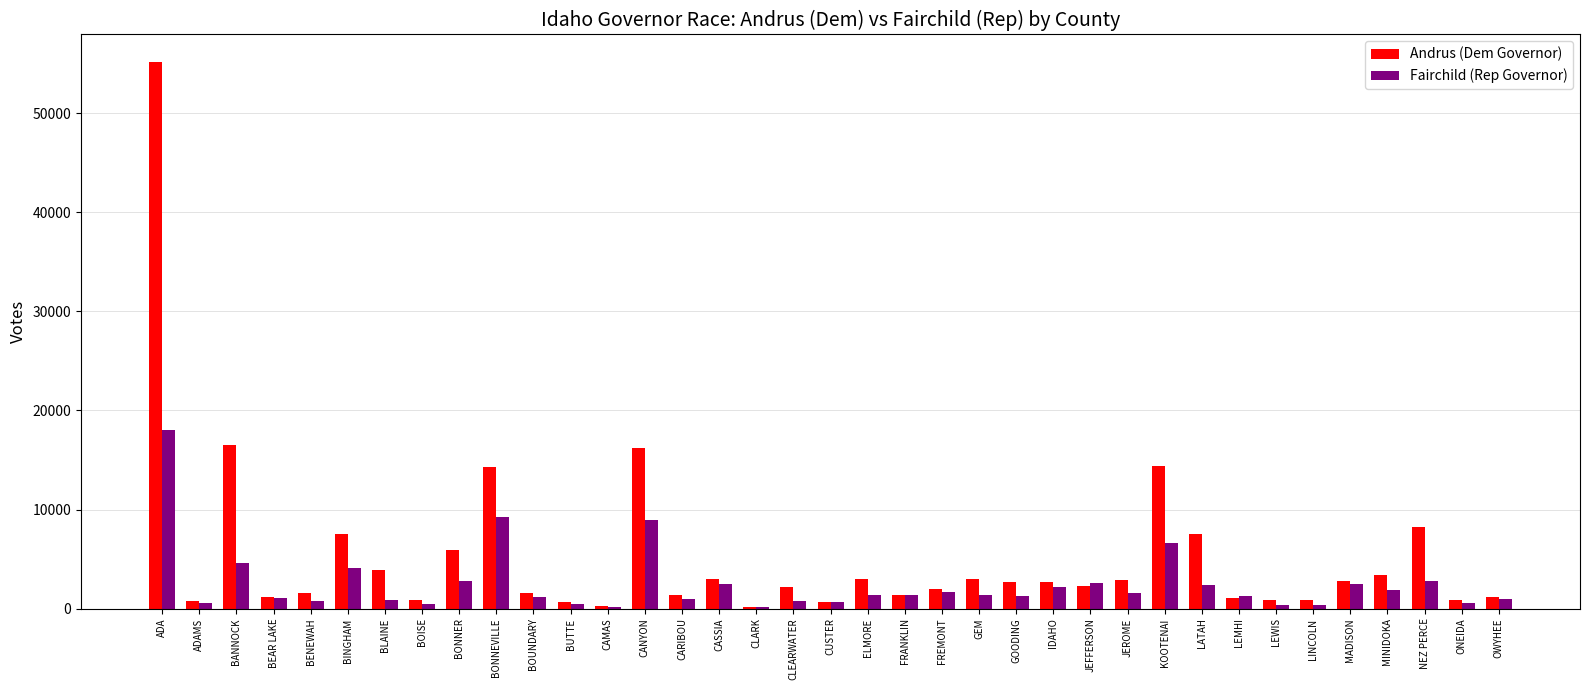

What is the sum of the Fairchild (Rep Governor) values at CLARK and BENEWAH?

957